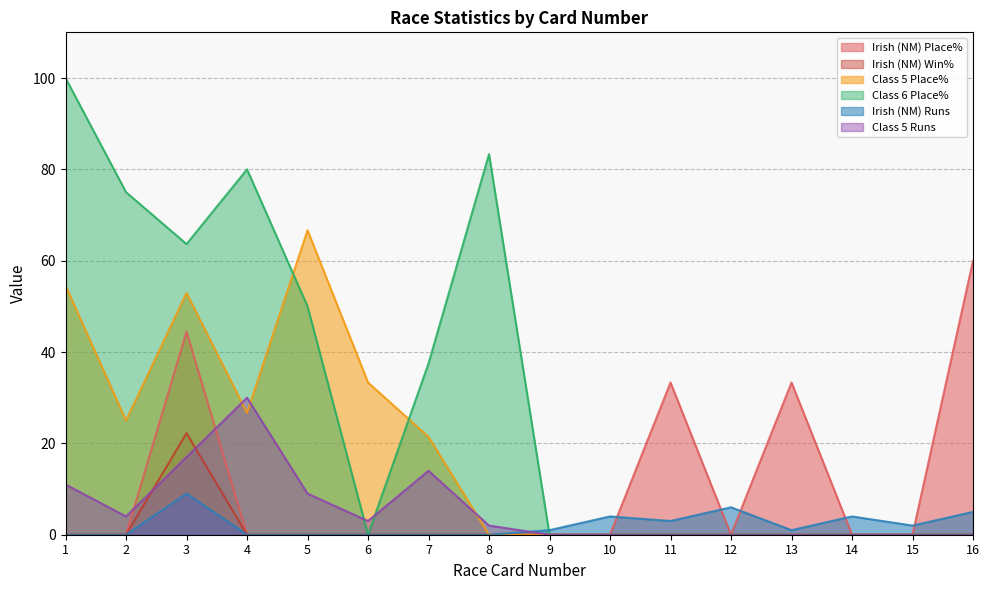

What is the value of the Irish (NM) Place% point at the 3rd from the left?

44.4